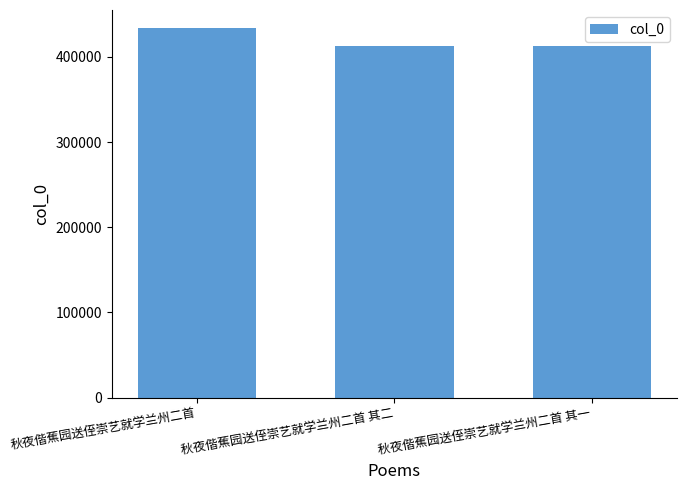

Between 秋夜偕蕉园送侄崇艺就学兰州二首 and 秋夜偕蕉园送侄崇艺就学兰州二首 其一, which is larger?

秋夜偕蕉园送侄崇艺就学兰州二首